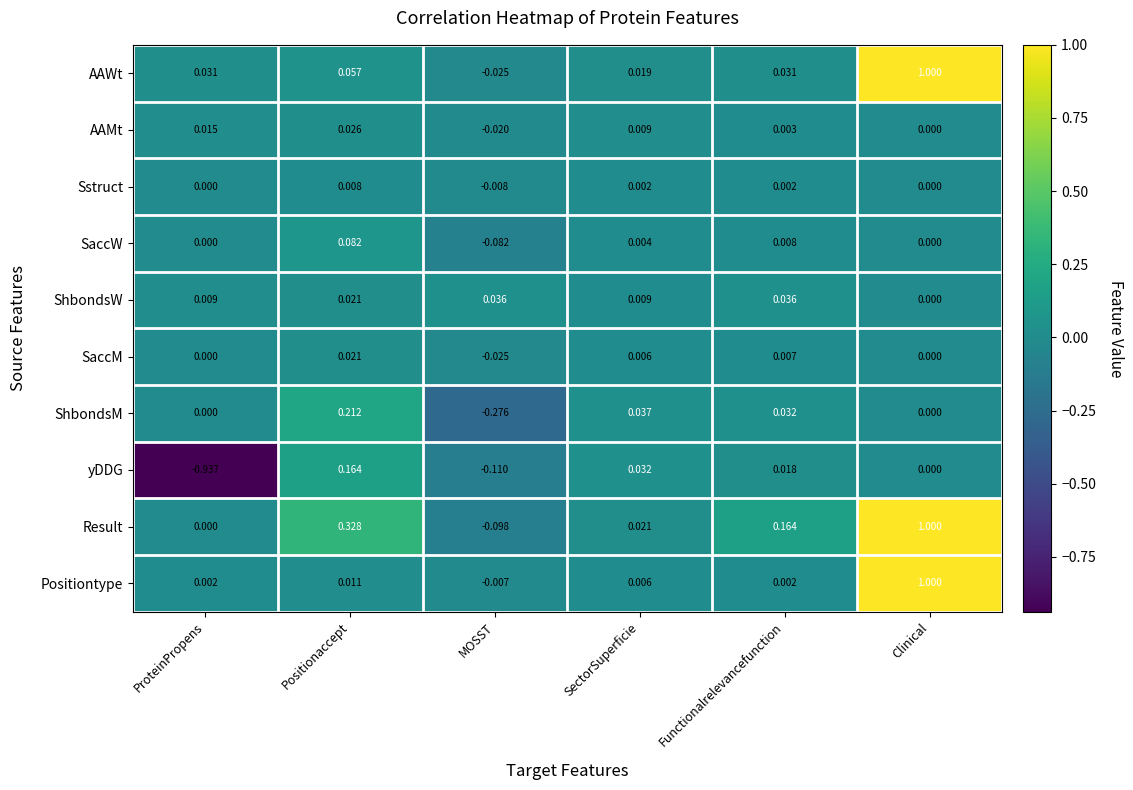

What is the total value across all series at Clinical?

3.0